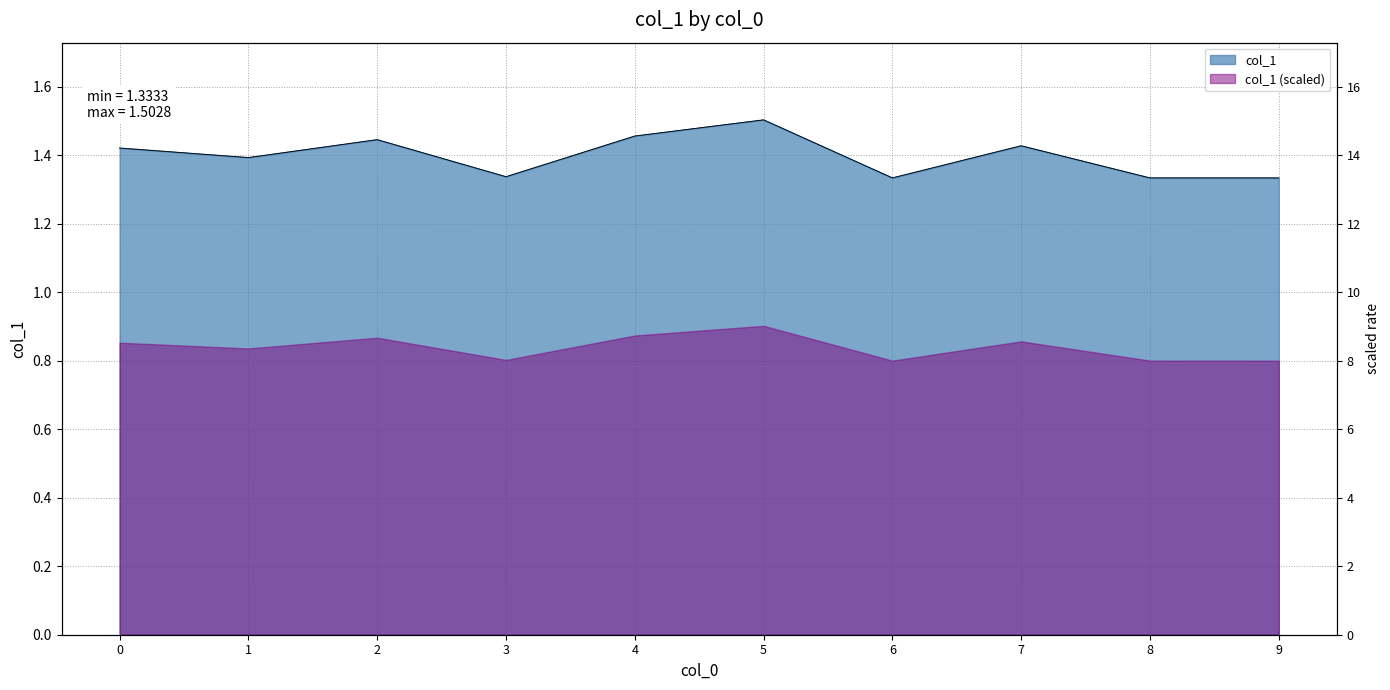

Between 9 and 8, which is larger?

9